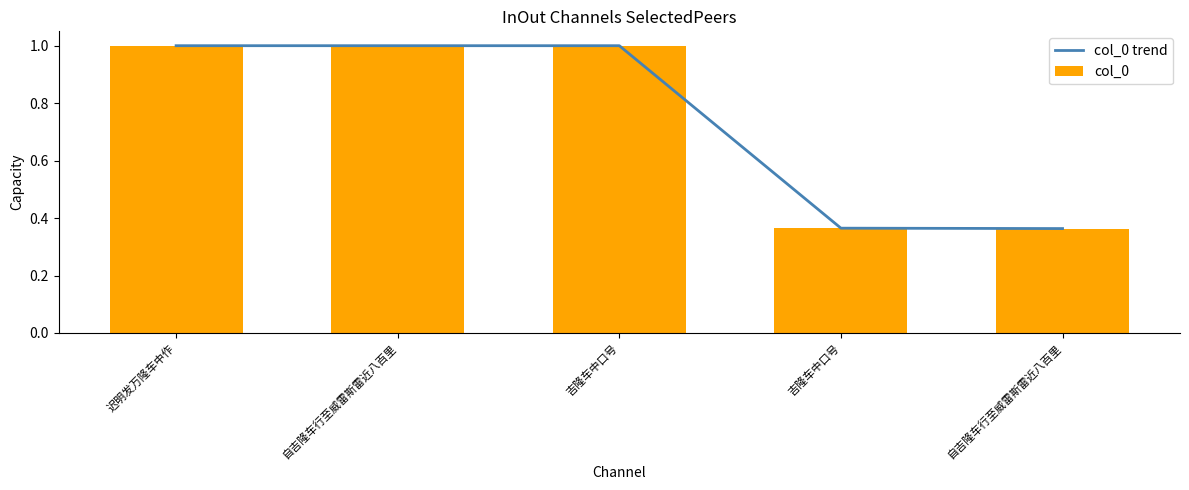

What are all the series names shown in the legend?

col_0 trend, col_0